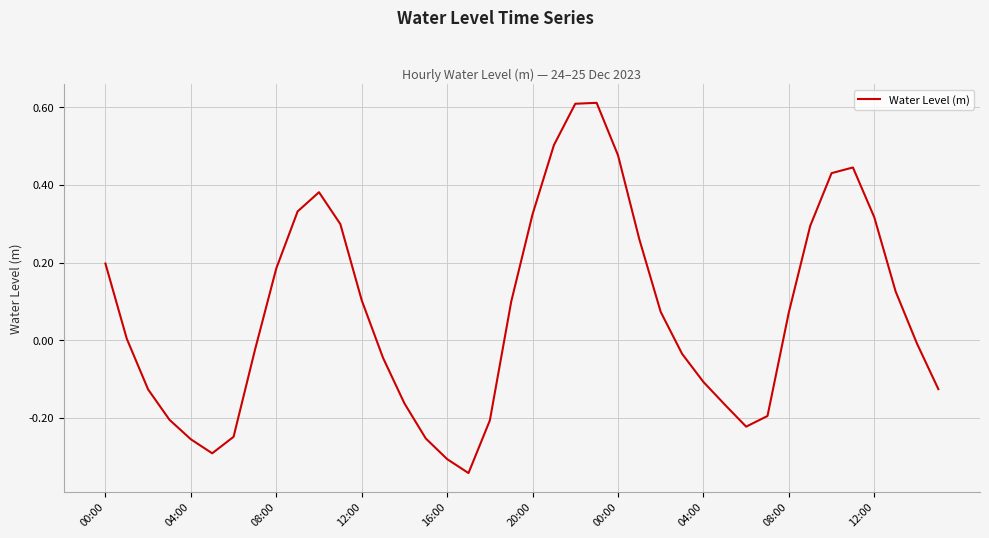

What is the difference between the maximum and minimum values?

1.0